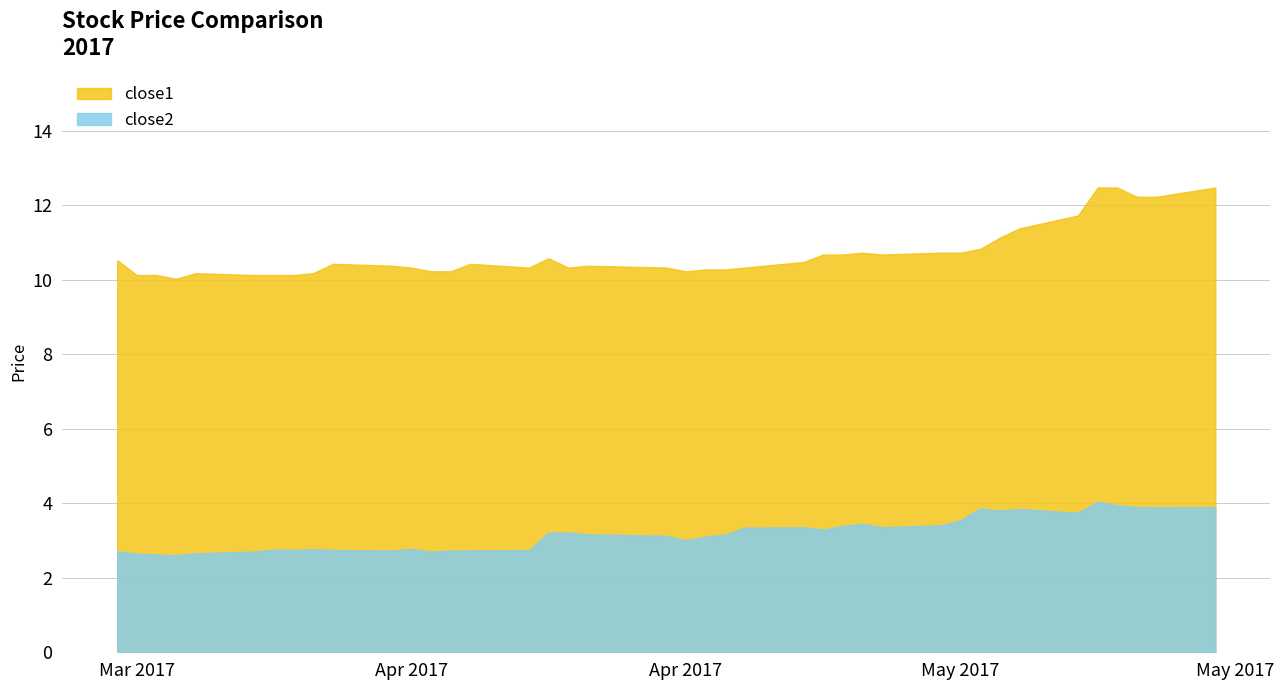

What are all the series names shown in the legend?

close1, close2